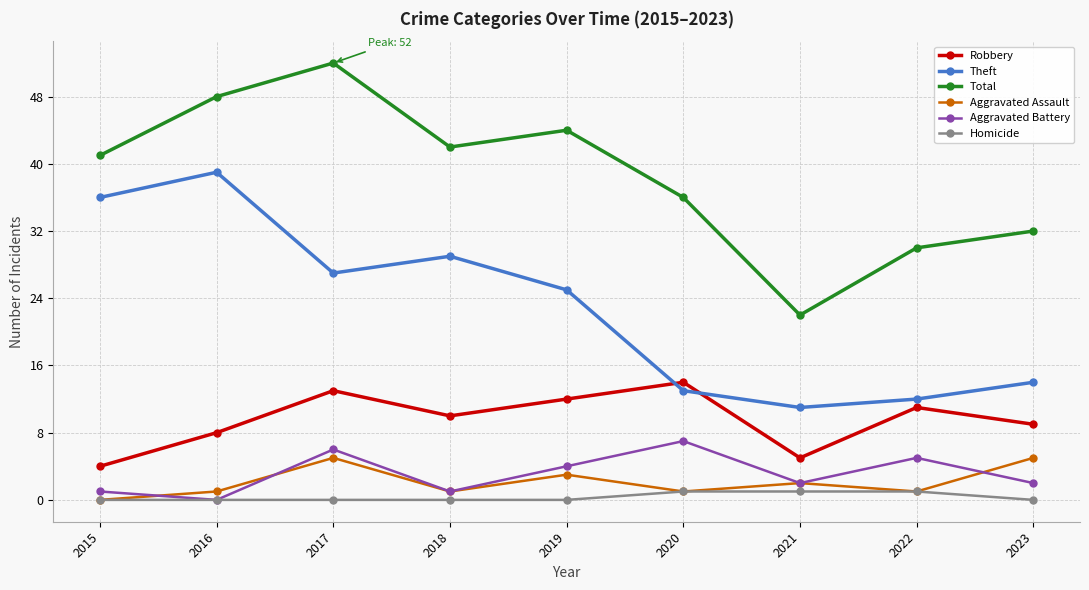

The value of Robbery at 2020 is 14. True or false?

True